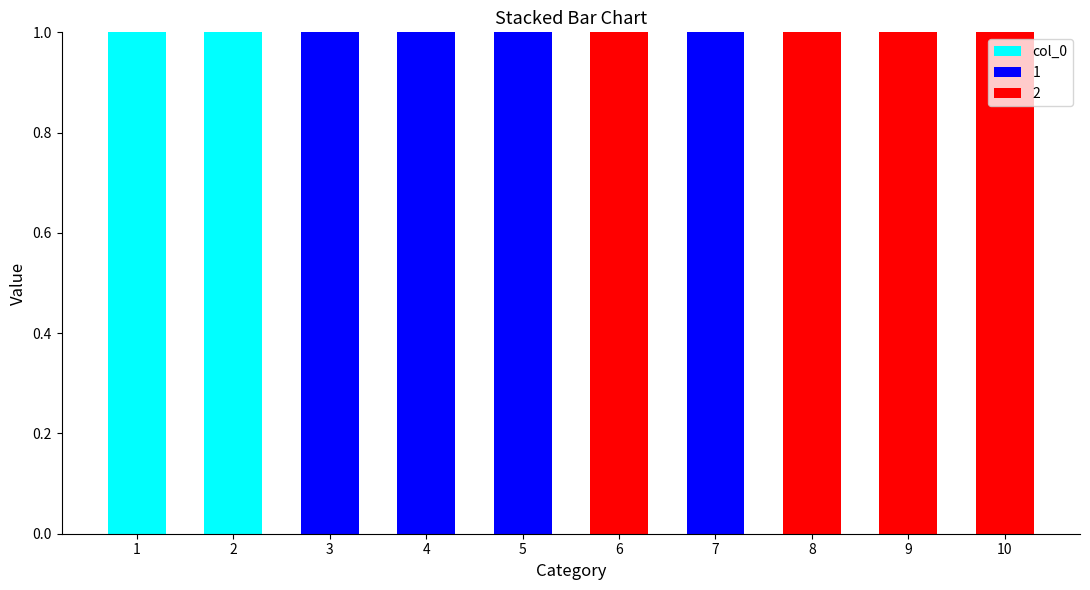

Reading left to right, what are the values for col_0?

1=1	2=1	3=0	4=0	5=0	6=0	7=0	8=0	9=0	10=0